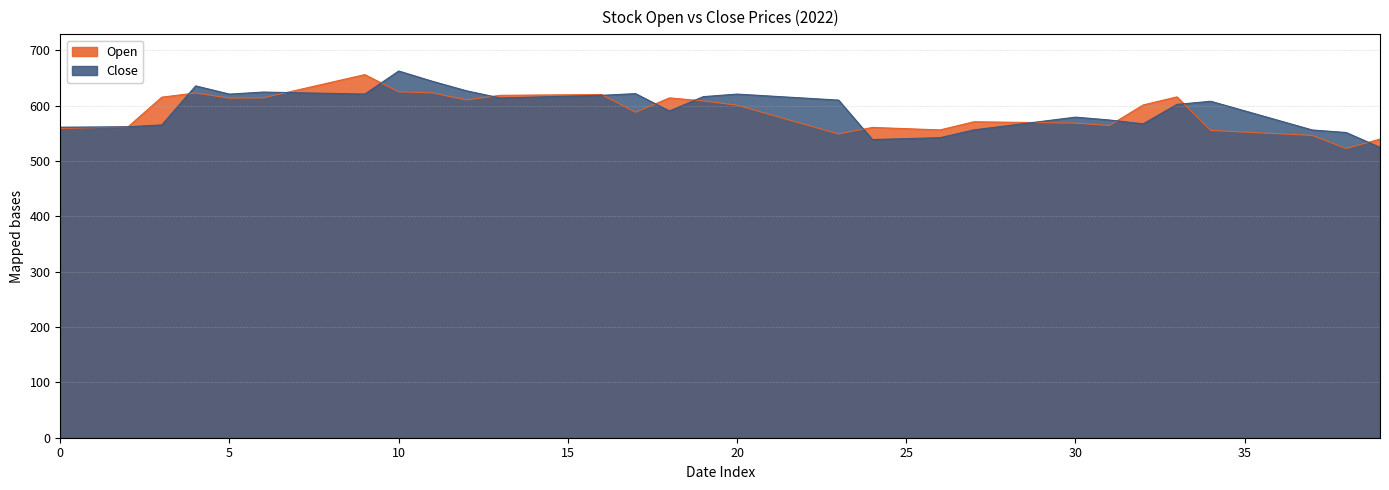

What is the sum of all Open values?

23512.6